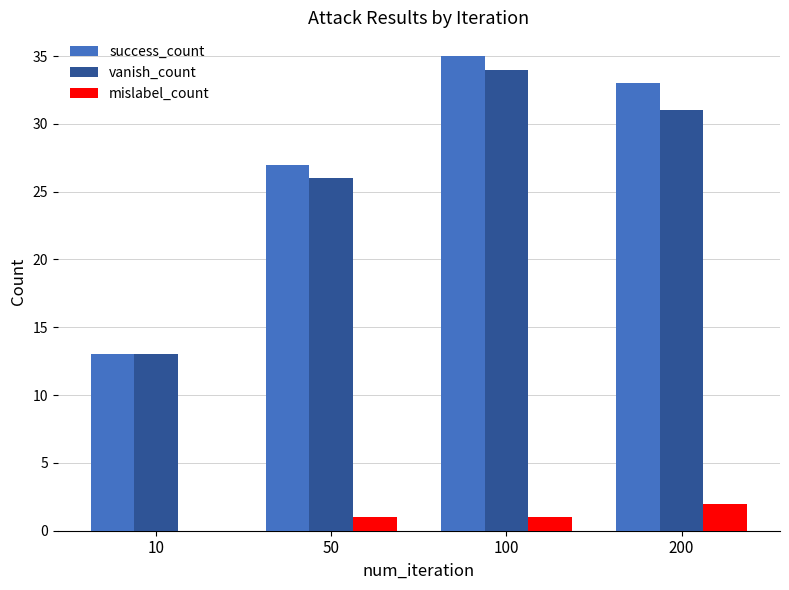

Are the bars horizontal?

No